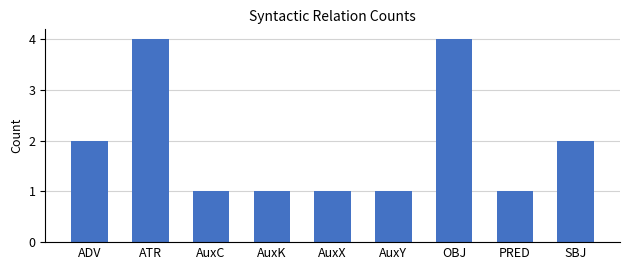

What is the maximum value shown in the chart?

4